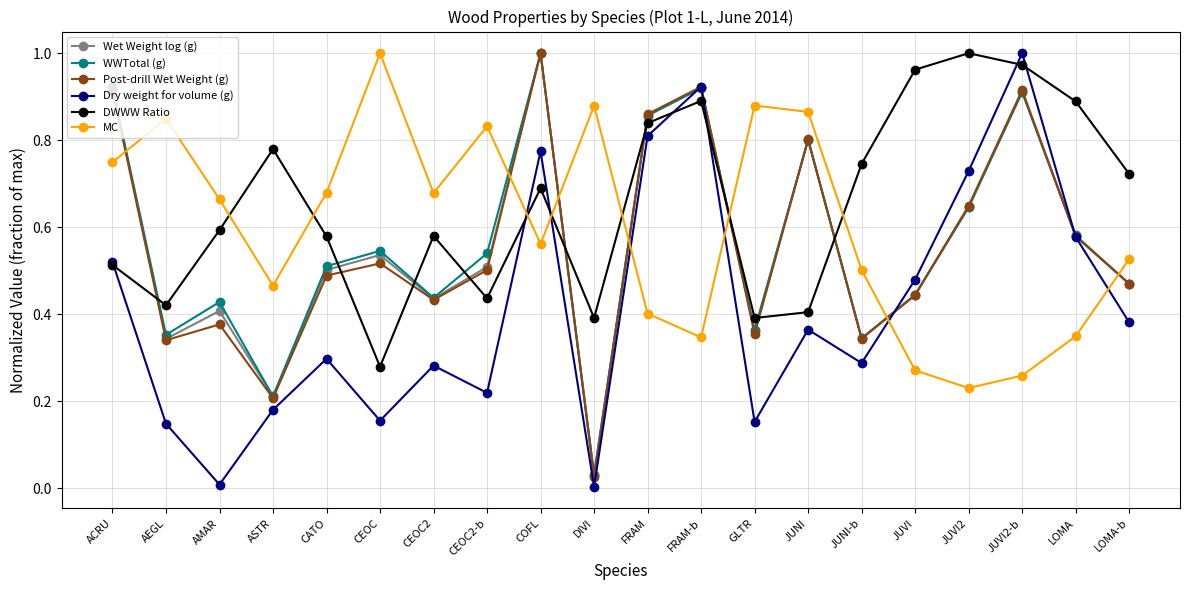

Is this an area chart (filled region under the line)?

No